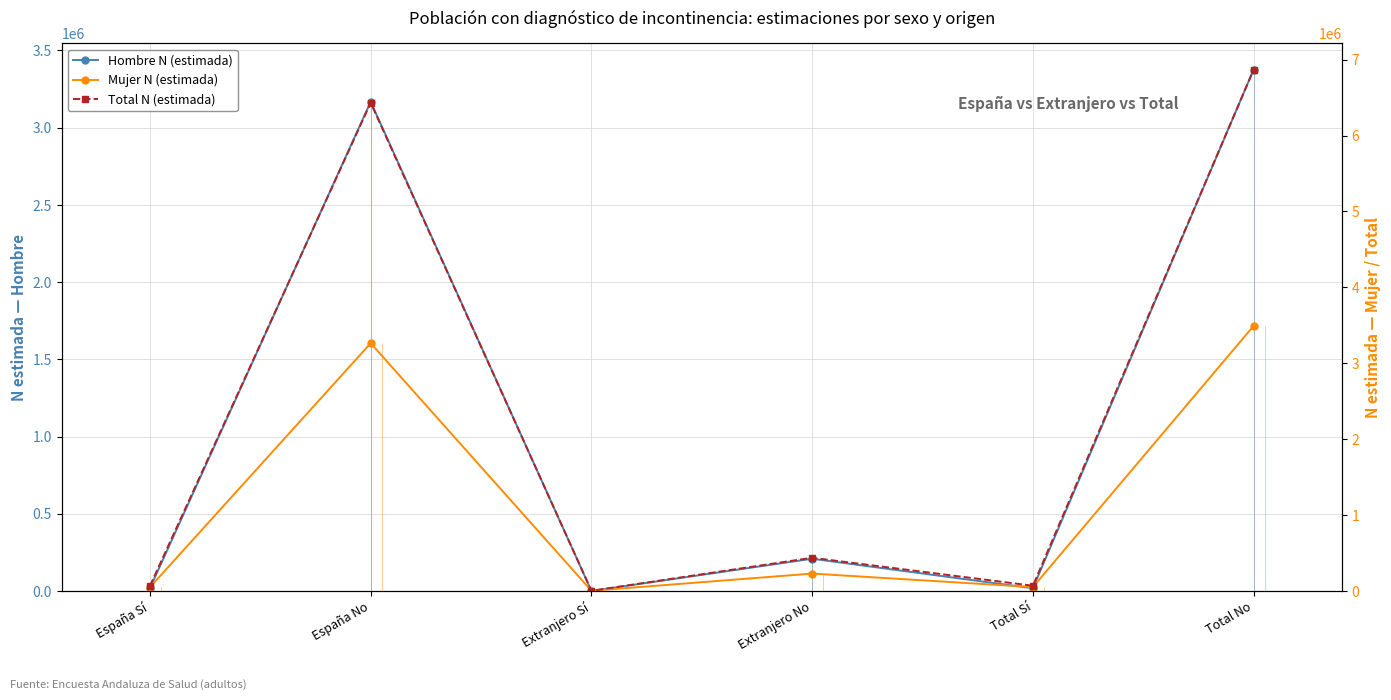

Is the value of Hombre N (estimada) at Total Sí greater than the value of Total N (estimada) at España No?

No